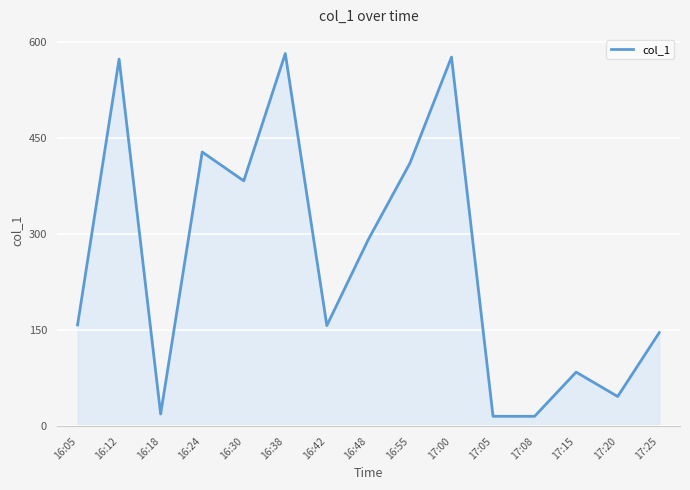

What is the difference between the values at 17:08 and 16:42?

141.9